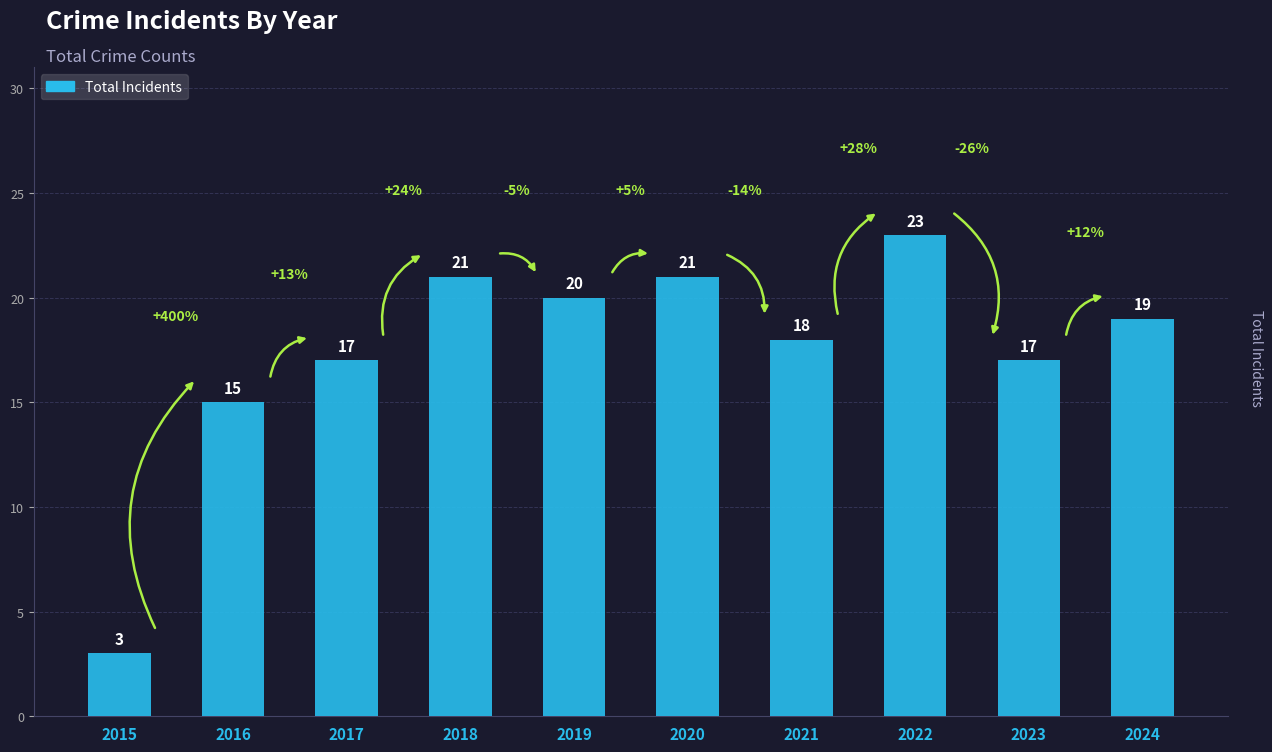

Reading right to left, list all the values displayed in this chart.

2024=19	2023=17	2022=23	2021=18	2020=21	2019=20	2018=21	2017=17	2016=15	2015=3